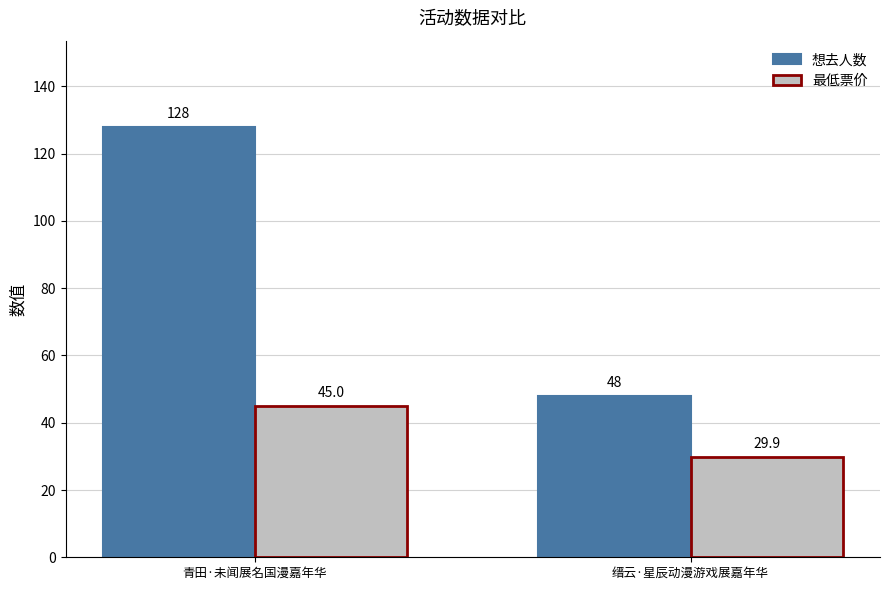

What is the lowest value of the 想去人数 series?

48.0